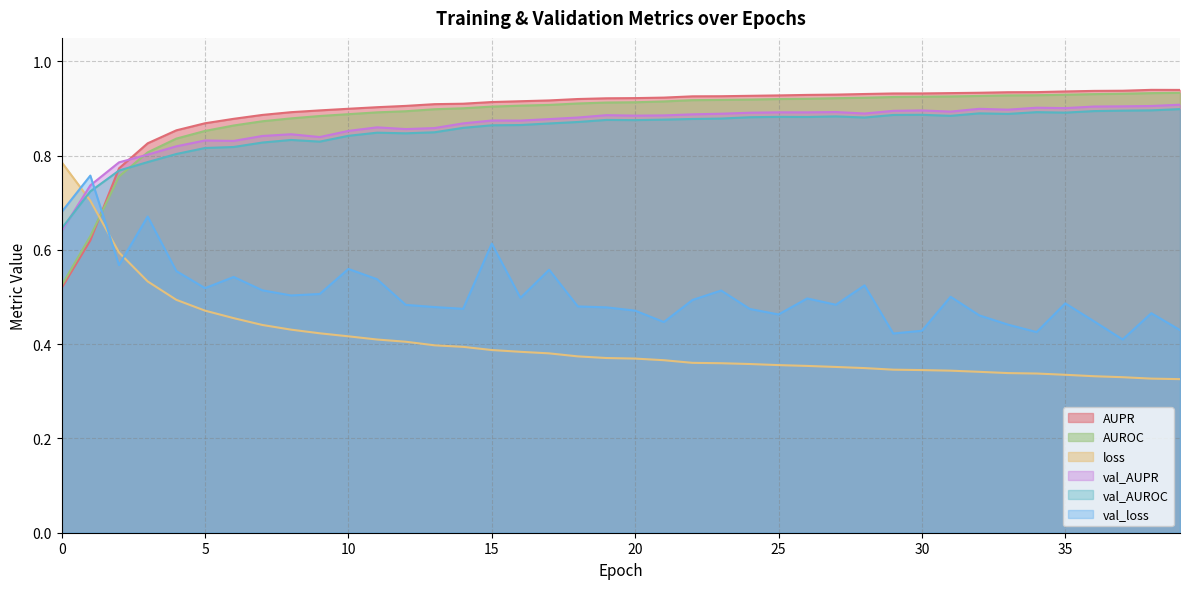

At which label does AUROC reach its peak?

39